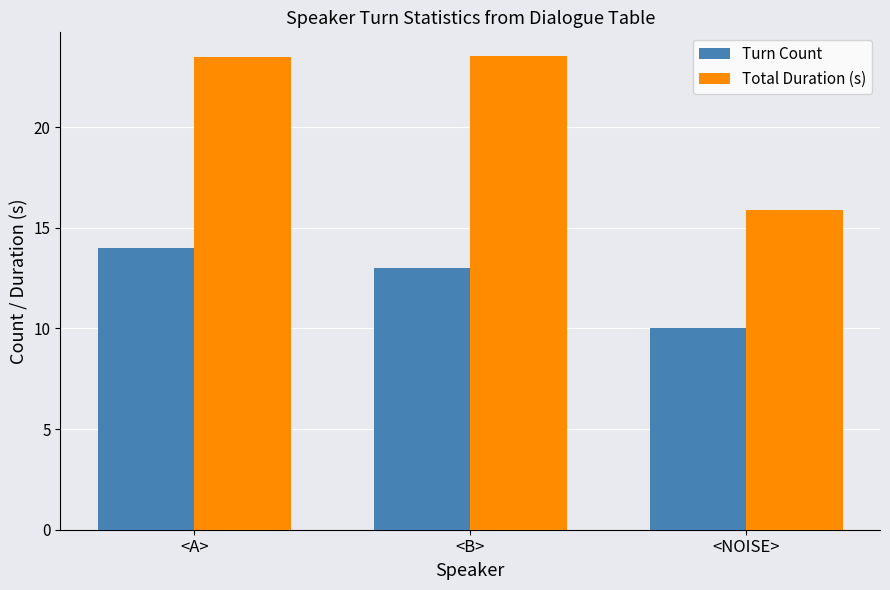

Reading right to left, extract all data points from this chart.

Turn Count: 10.0	13.0	14.0
Total Duration (s): 15.9	23.5	23.5